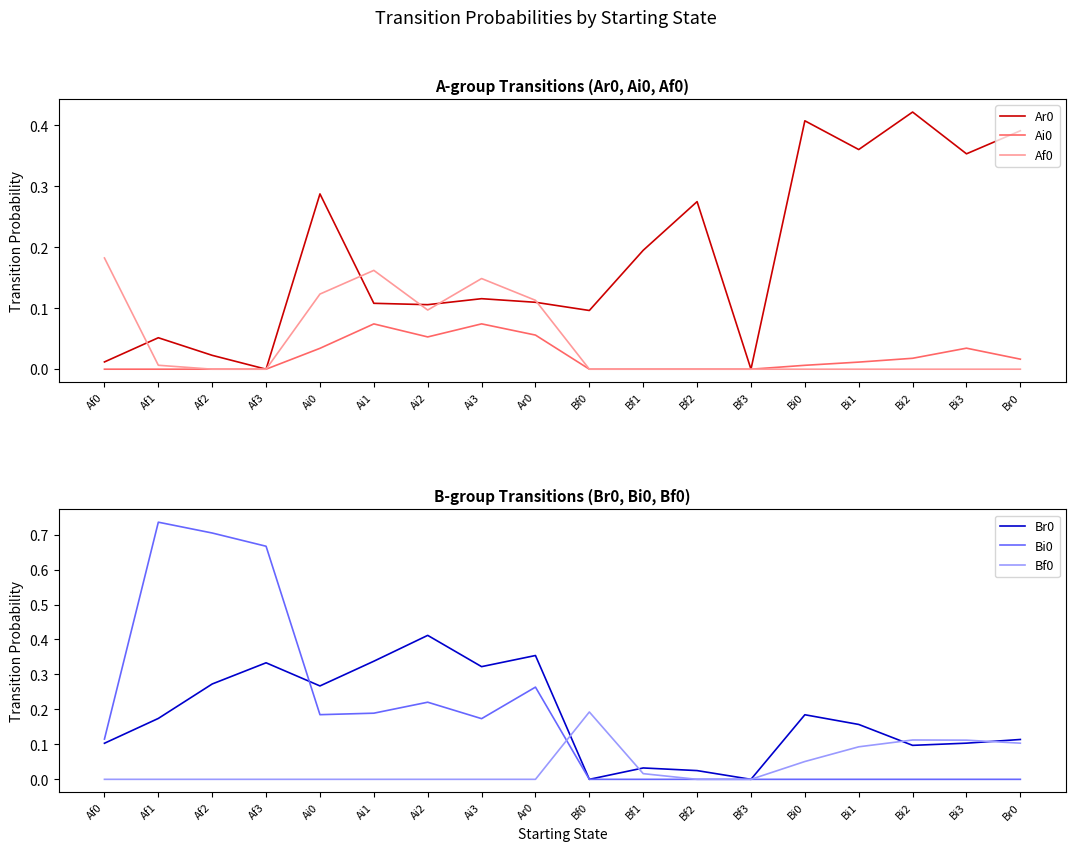

The value of Bi0 at Br0 is 0.4. True or false?

False